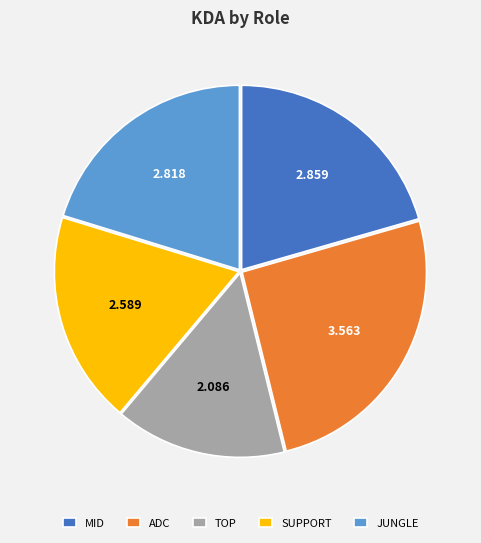

Do MID and JUNGLE together represent more than half of the pie?

No